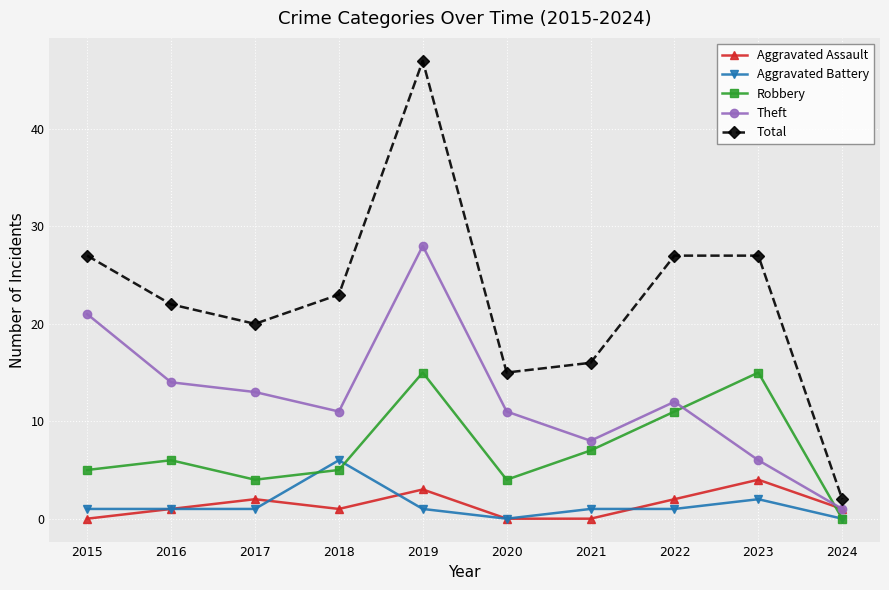

What is the greatest value displayed?

47